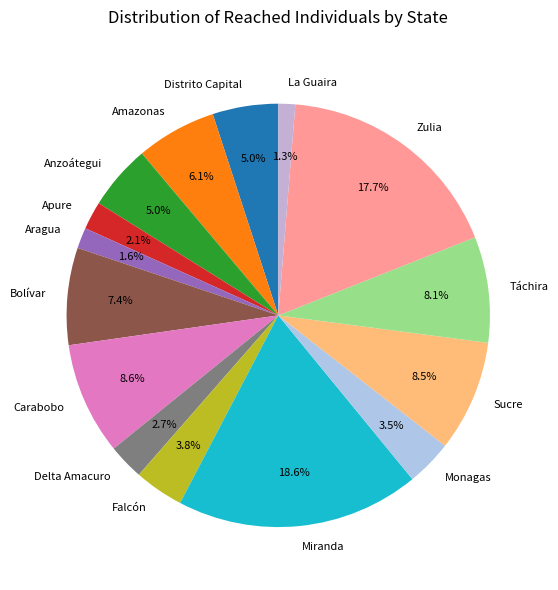

Between Distrito Capital and Miranda, which is larger?

Miranda